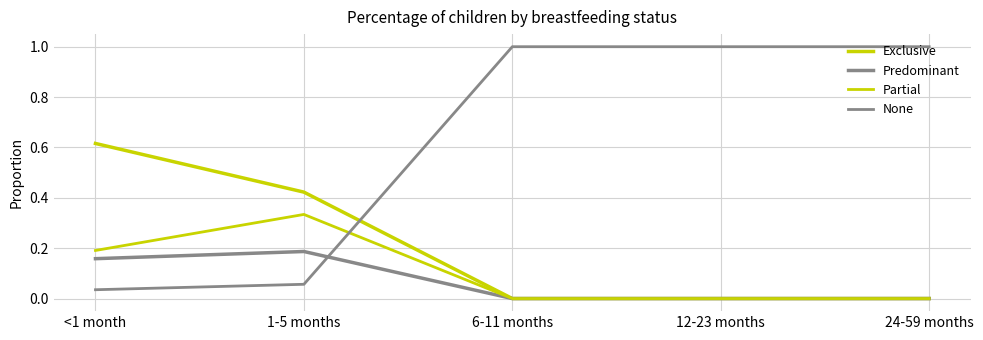

What is the maximum value shown in the chart?

1.0